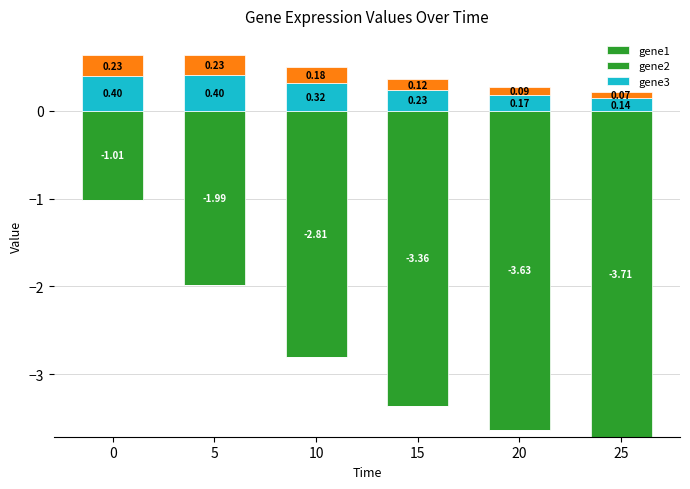

How many bars are there in total?

18